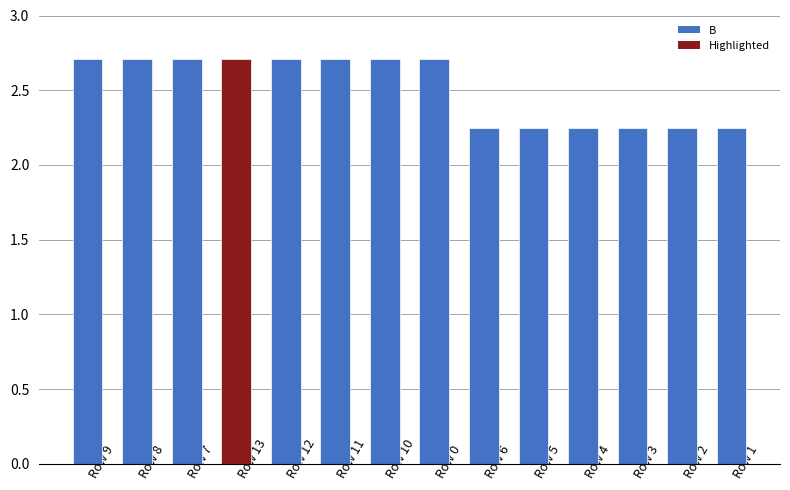

What is the label of the 9th bar from the right?

Row 11